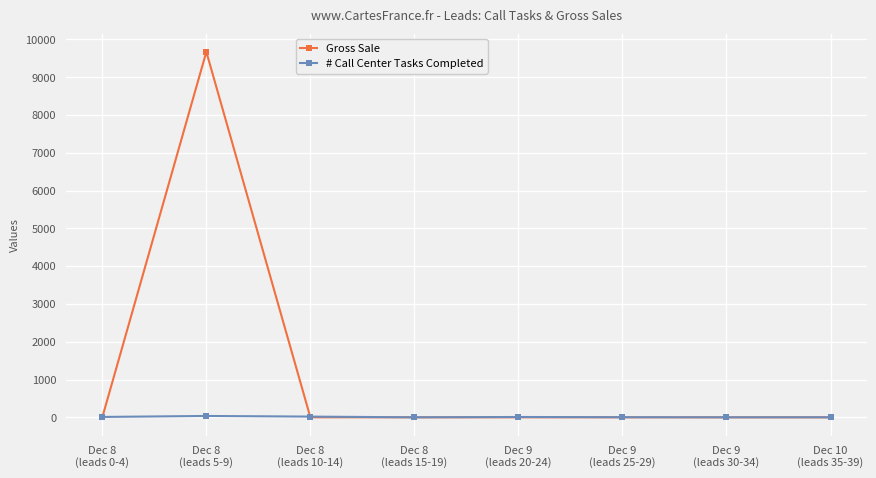

Is it true that Gross Sale equals -6669 at Dec 9
(leads 25-29)?

False